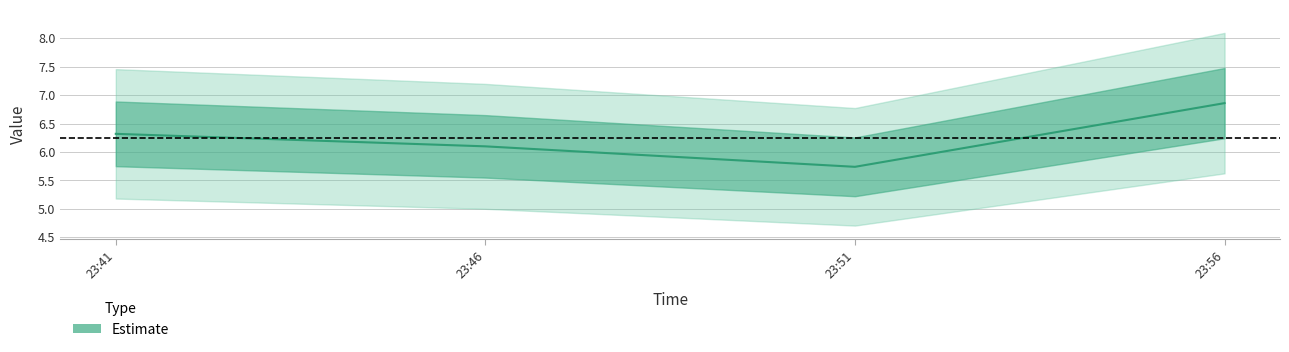

What is the approximate value at 23:41?

6.3